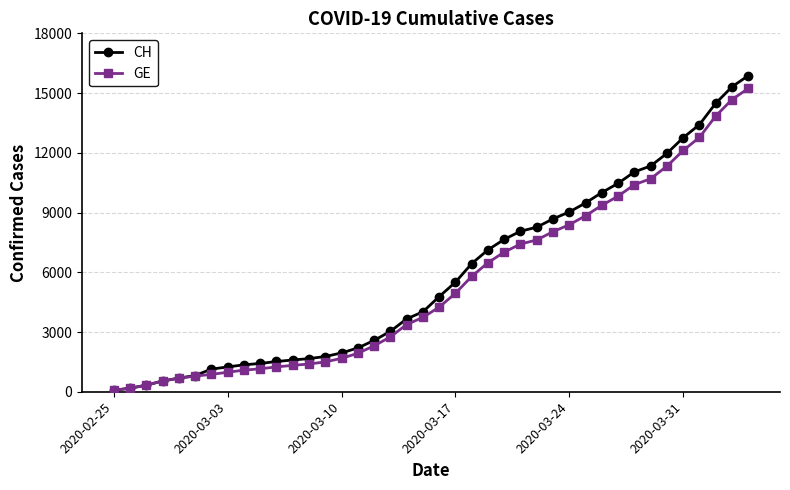

What is the maximum value for GE?

15233